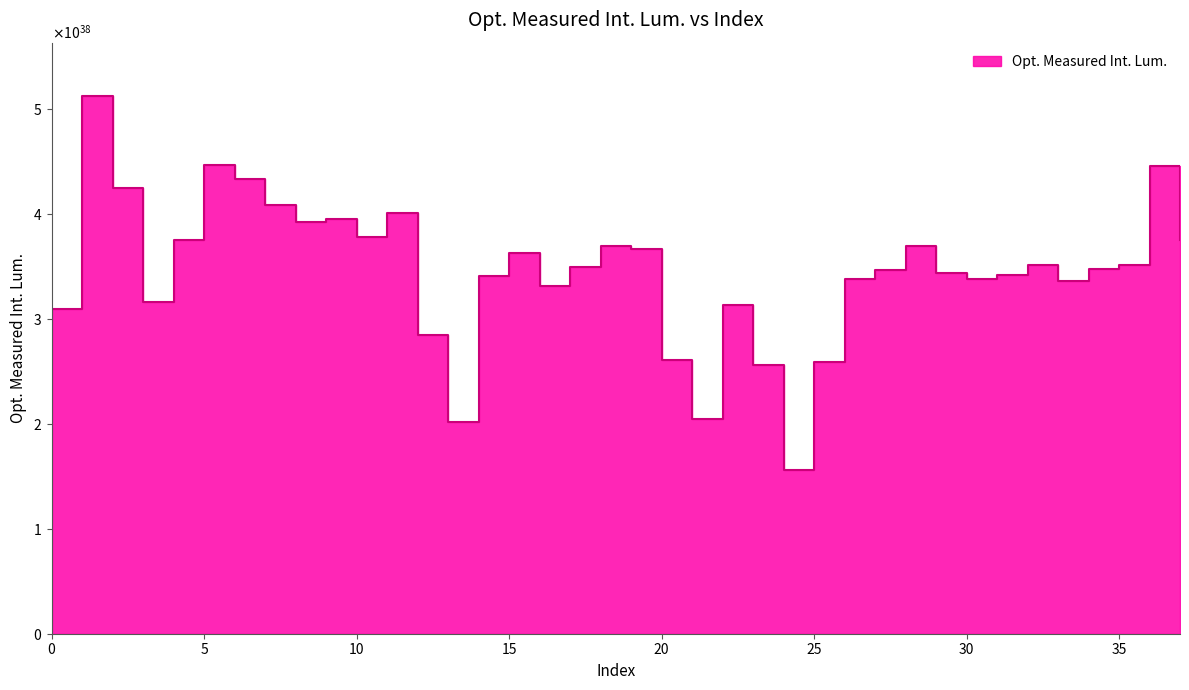

What is the minimum value shown in the chart?

155586364475788201848303609712050438144